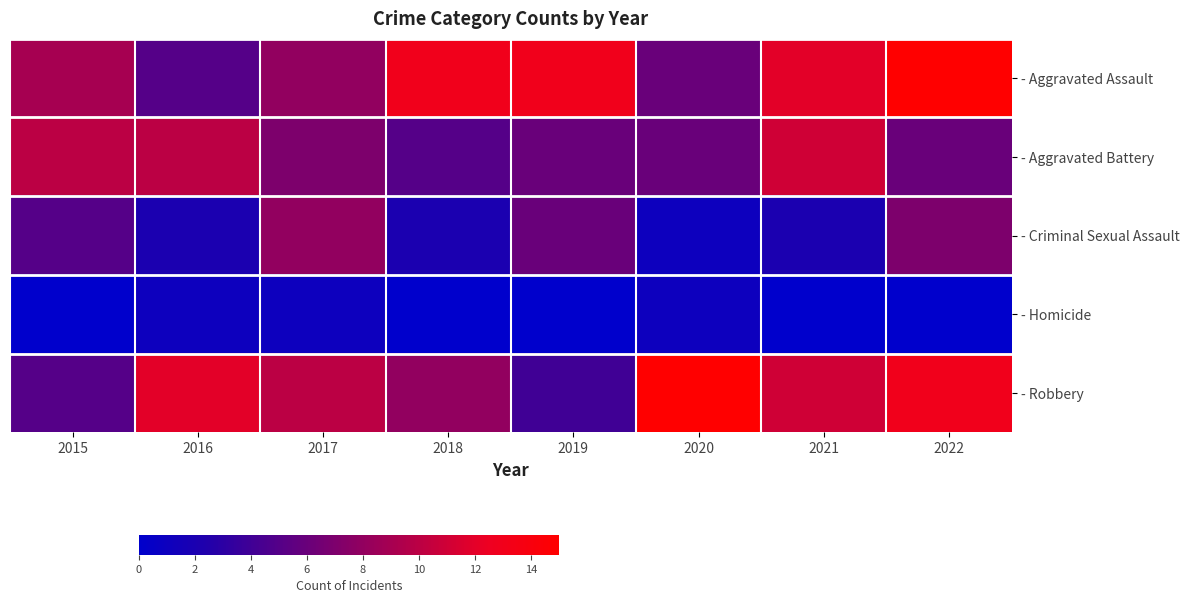

Which series has the largest total across all categories?

- Aggravated Assault